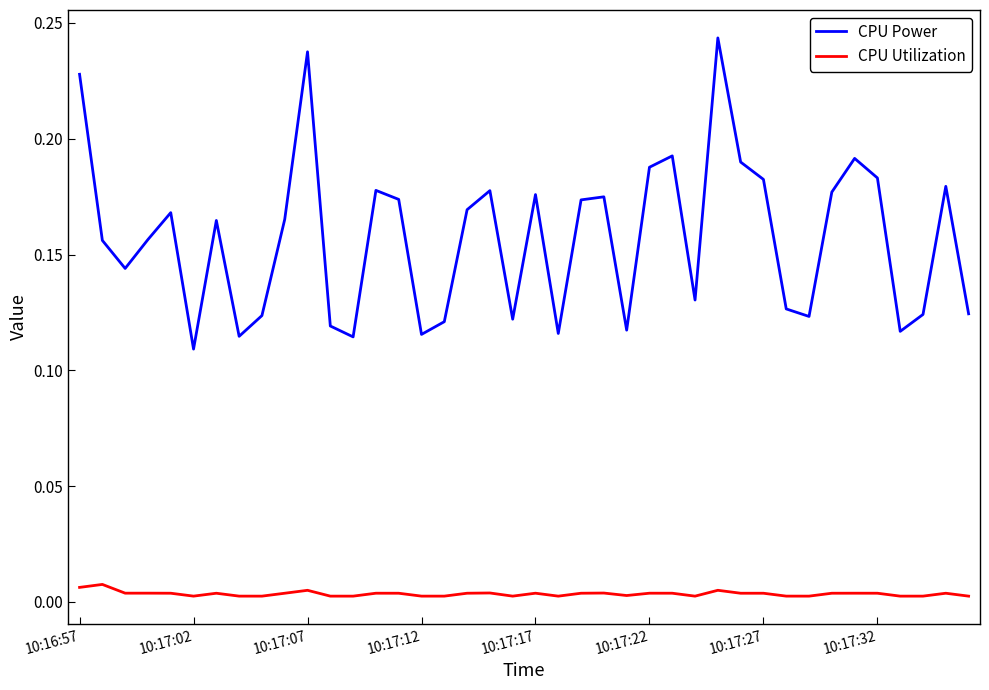

List the series in order of their overall mean, highest first.

CPU Power, CPU Utilization